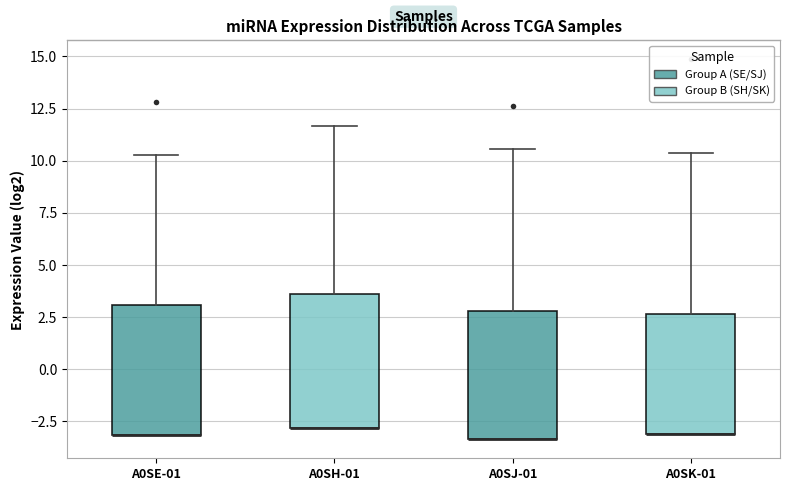

Reading left to right, transcribe this box plot: for each box, give where its median line is, the range the box spans, and where its two whiskers end, as read against the y-axis. The values are not printed on the chart, so give them approximately, as read against the axis.

A0SE-01: median -3.0 (drawn on the box's lower edge), box -3.0 to 3.0, whiskers -3.0 to 10.5
A0SH-01: median -3.0 (drawn on the box's lower edge), box -3.0 to 3.5, whiskers -3.0 to 11.5
A0SJ-01: median -3.5 (drawn on the box's lower edge), box -3.5 to 3.0, whiskers -3.5 to 10.5
A0SK-01: median -3.0 (drawn on the box's lower edge), box -3.0 to 2.5, whiskers -3.0 to 10.5